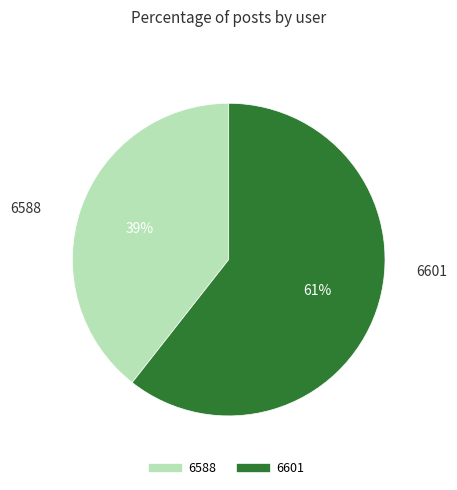

What percentage is the 6601 slice, to the nearest percent?

61%